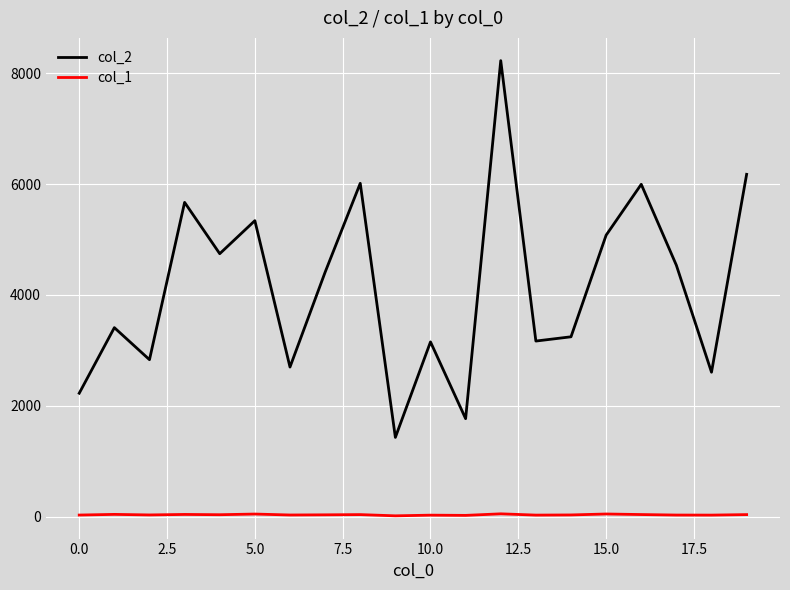

How many interior local peaks does the col_2 series have?

7